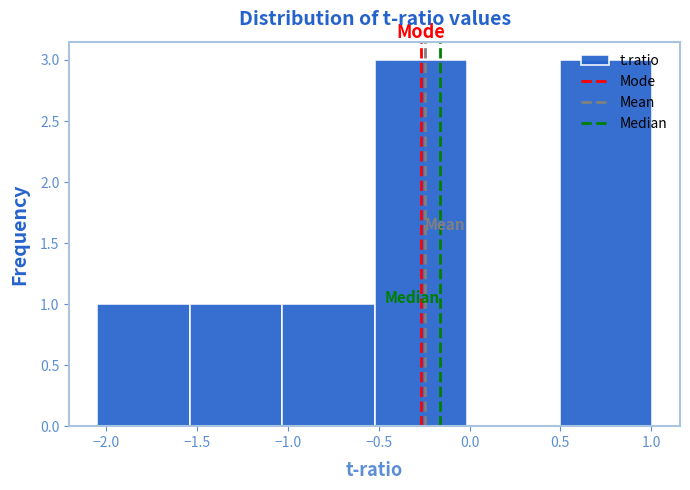

How tall is the bar that spans -2.05 to -1.55 on the x-axis? Neither the bar edges nor the heights are printed on the chart, so give them approximately, as read against the axes.

1